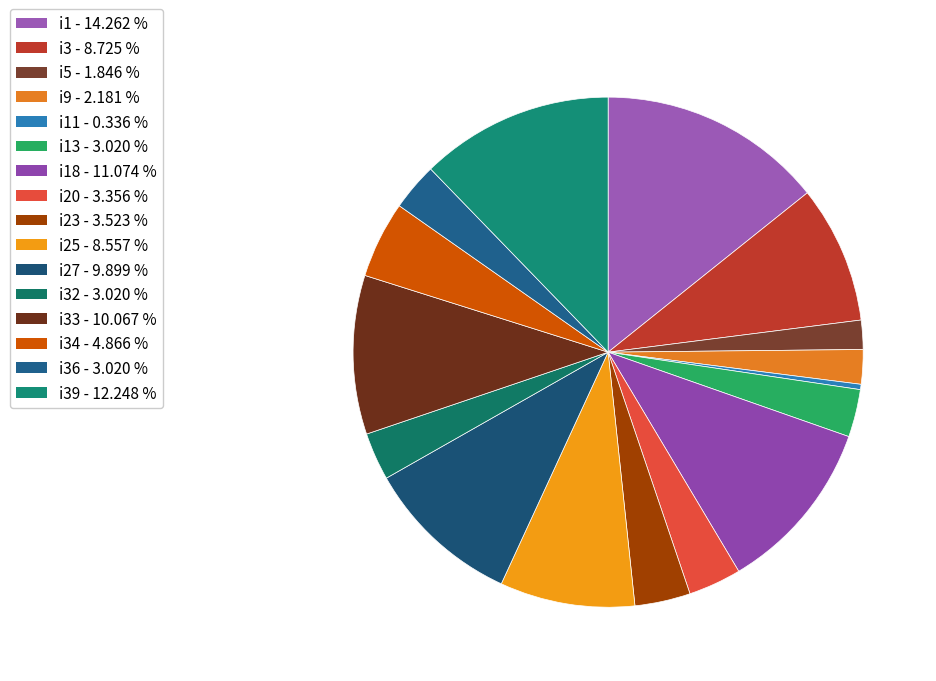

Which category has the smallest portion of the pie?

i11 - 0.336 %